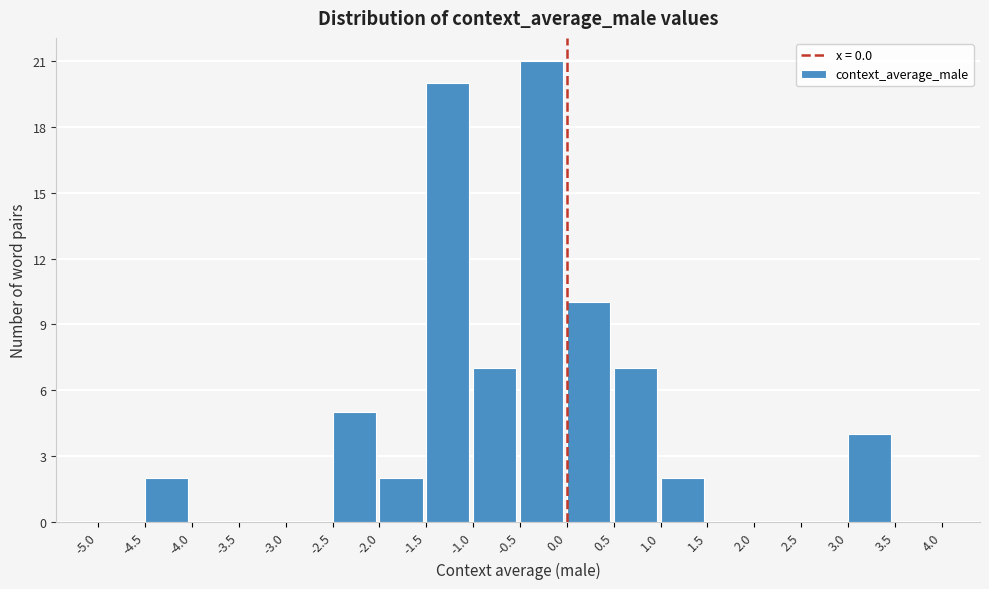

Reading left to right, transcribe this chart: for each bar, give the range it covers on the x-axis and its height. The values are not printed on the chart, so give them approximately, as read against the axis.

-5.0 to -4.5: 0
-4.5 to -4.0: 2
-4.0 to -3.5: 0
-3.5 to -3.0: 0
-3.0 to -2.5: 0
-2.5 to -2.0: 5
-2.0 to -1.5: 2
-1.5 to -1.0: 20
-1.0 to -0.5: 7
-0.5 to 0.0: 21
0.0 to 0.5: 10
0.5 to 1.0: 7
1.0 to 1.5: 2
1.5 to 2.0: 0
2.0 to 2.5: 0
2.5 to 3.0: 0
3.0 to 3.5: 4
3.5 to 4.0: 0